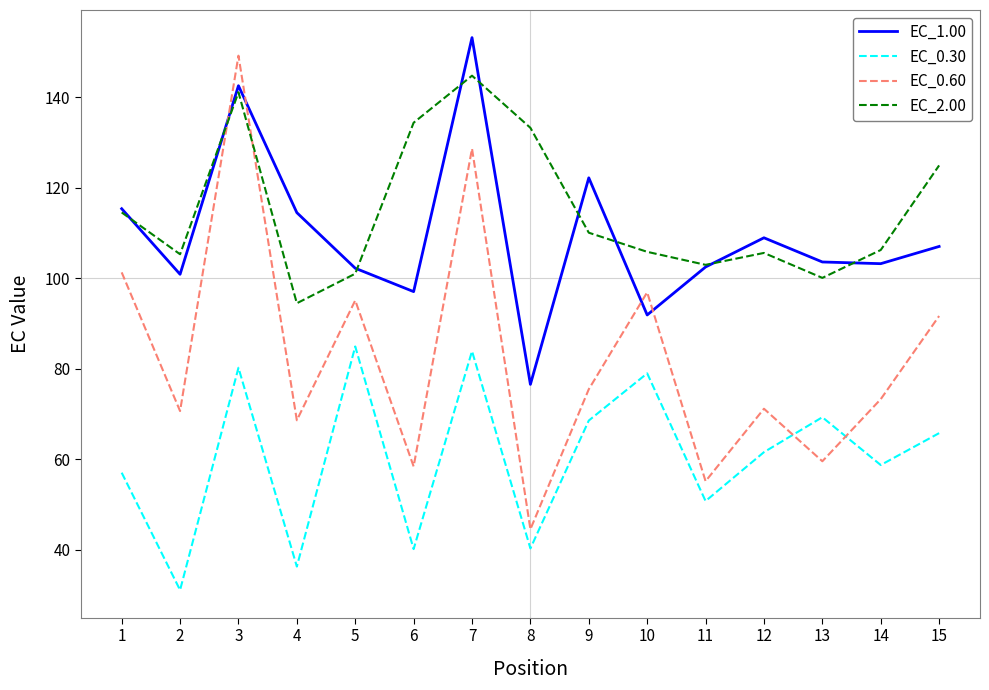

What is the approximate value of EC_1.00 at 7?

153.2